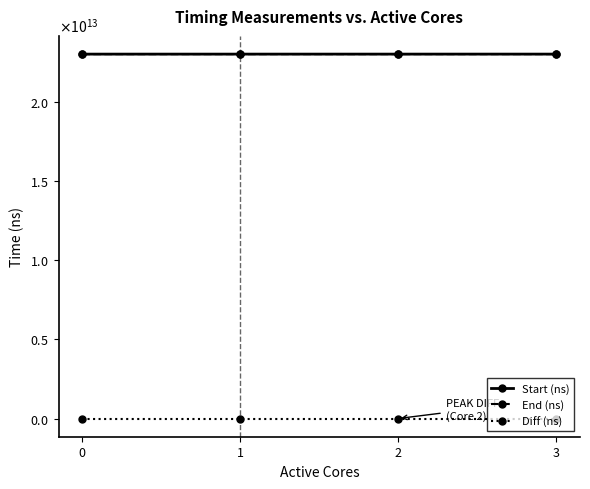

Is this an area chart (filled region under the line)?

No